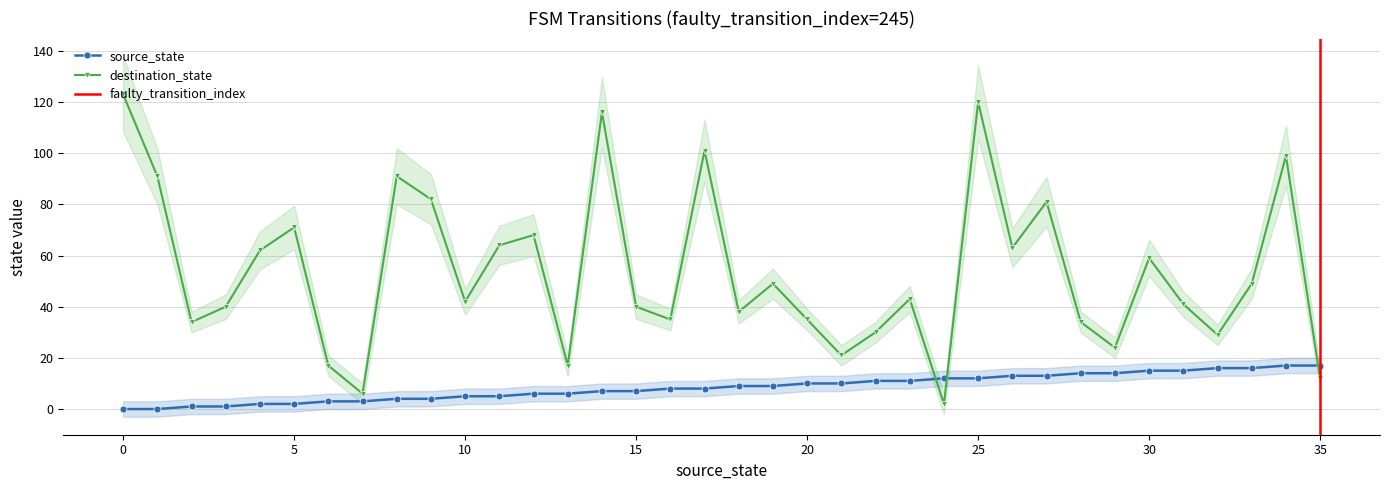

How many interior local peaks does the destination_state series have?

11